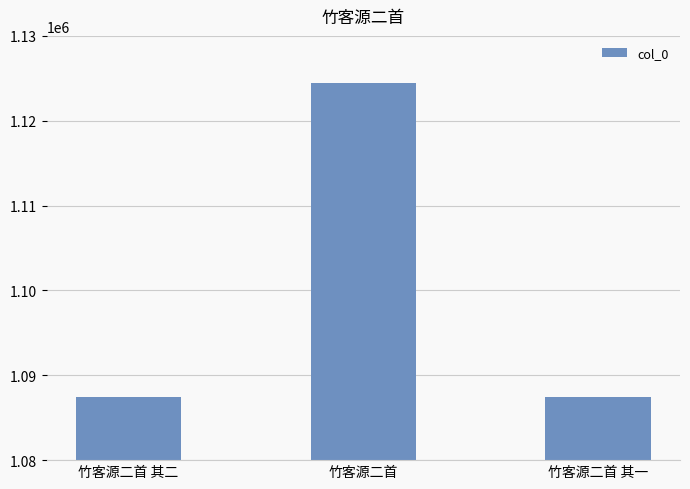

Read the value at 竹客源二首 其二, to the nearest 100.

1087400